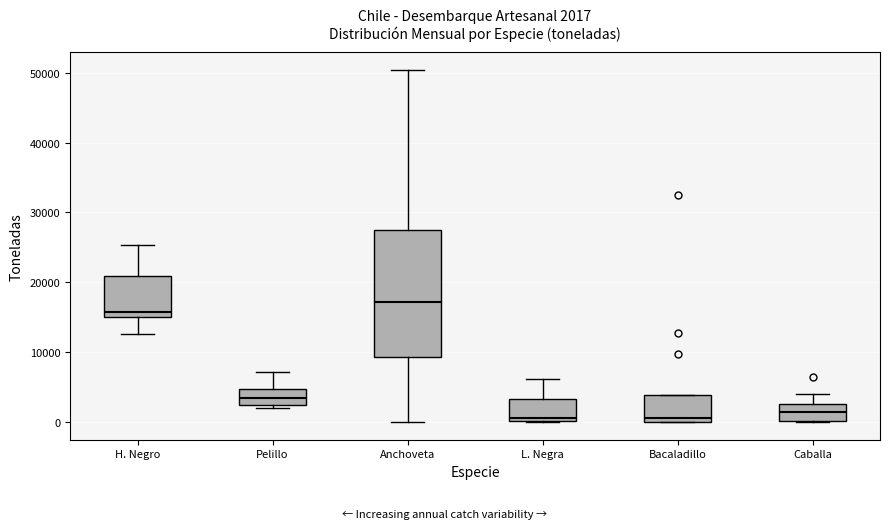

Which box is the tallest, from its lower edge to its upper edge?

Anchoveta